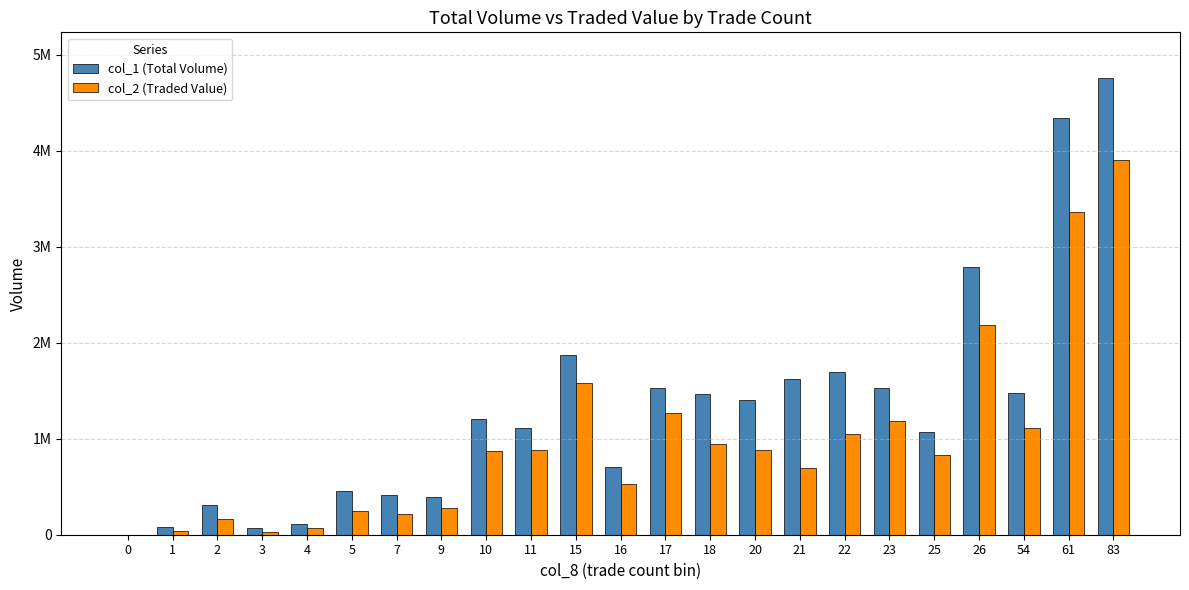

At 2, list the series in order from smallest to largest.

col_2 (Traded Value), col_1 (Total Volume)